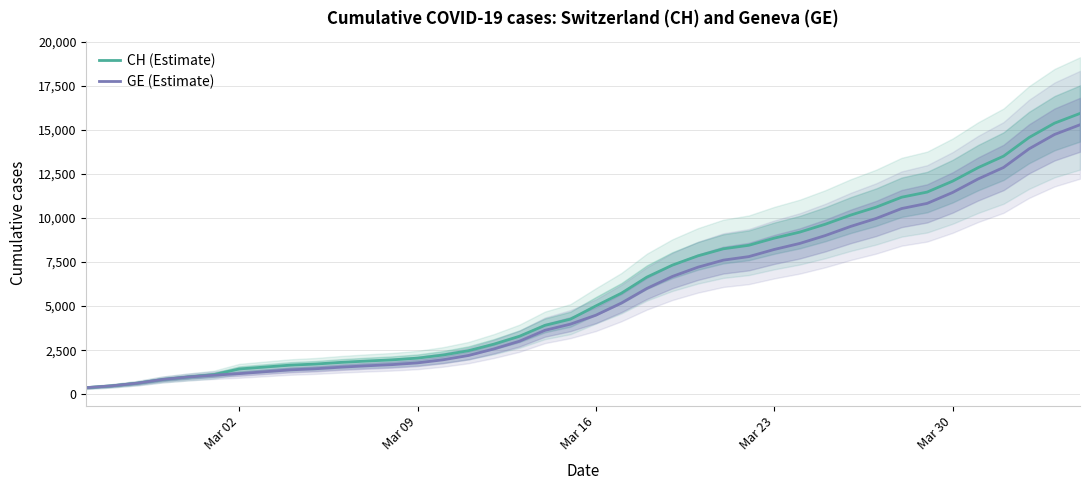

What is the maximum value for GE (Estimate)?

15284